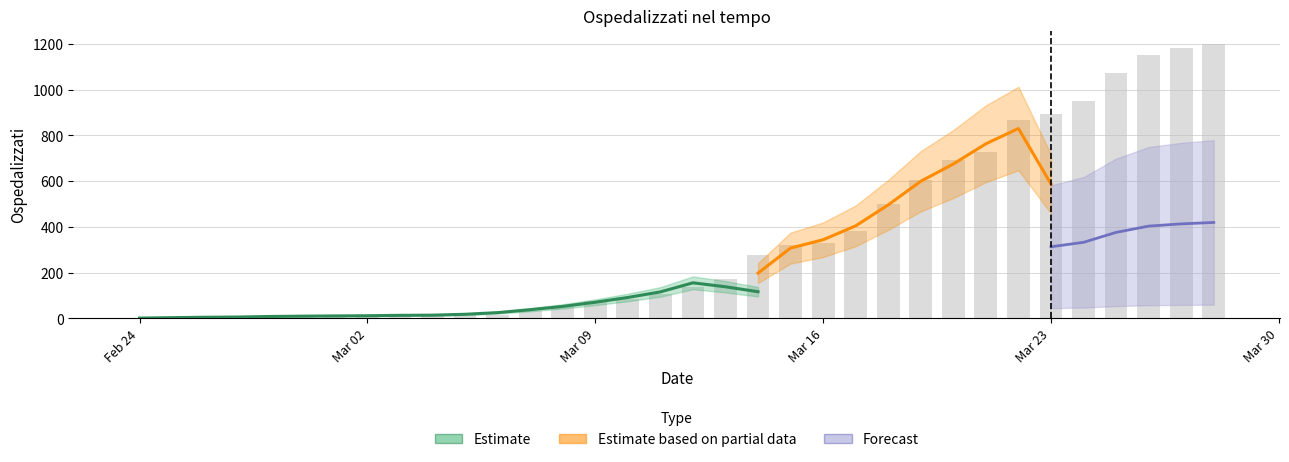

What is the change in value from 2020-02-24 to 2020-02-28?

+9